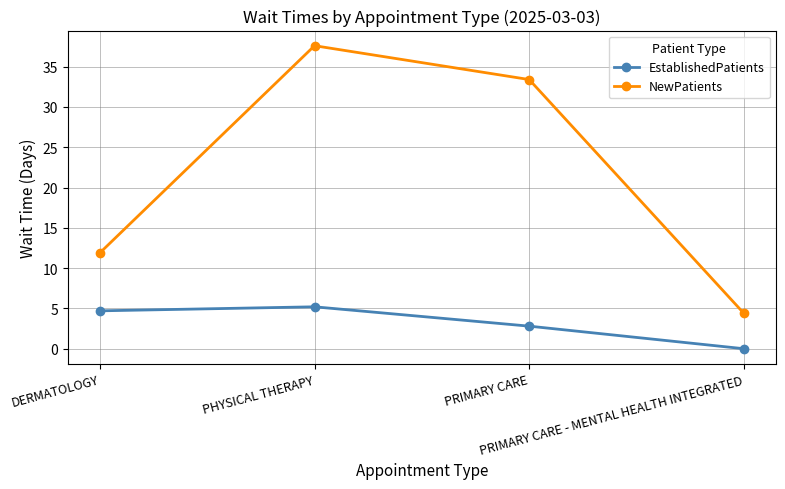

True or false: NewPatients has more than 1 points higher than both neighbors.

False